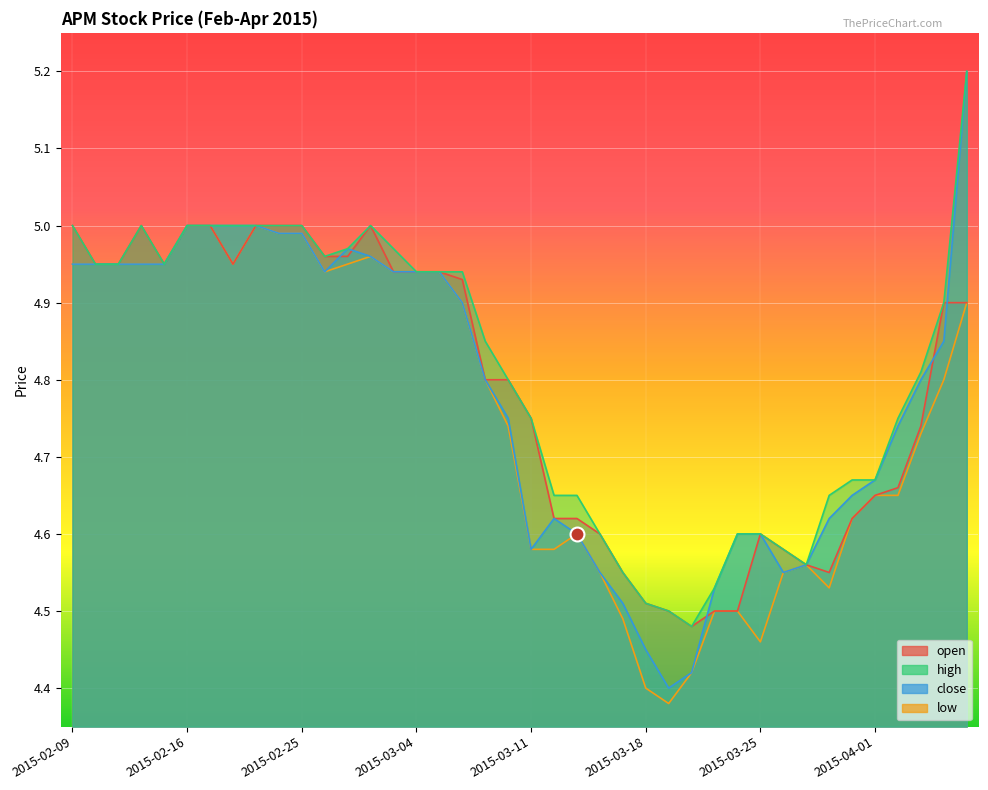

What is the sum of the open values at 2015-04-06 and 2015-03-23?

9.4